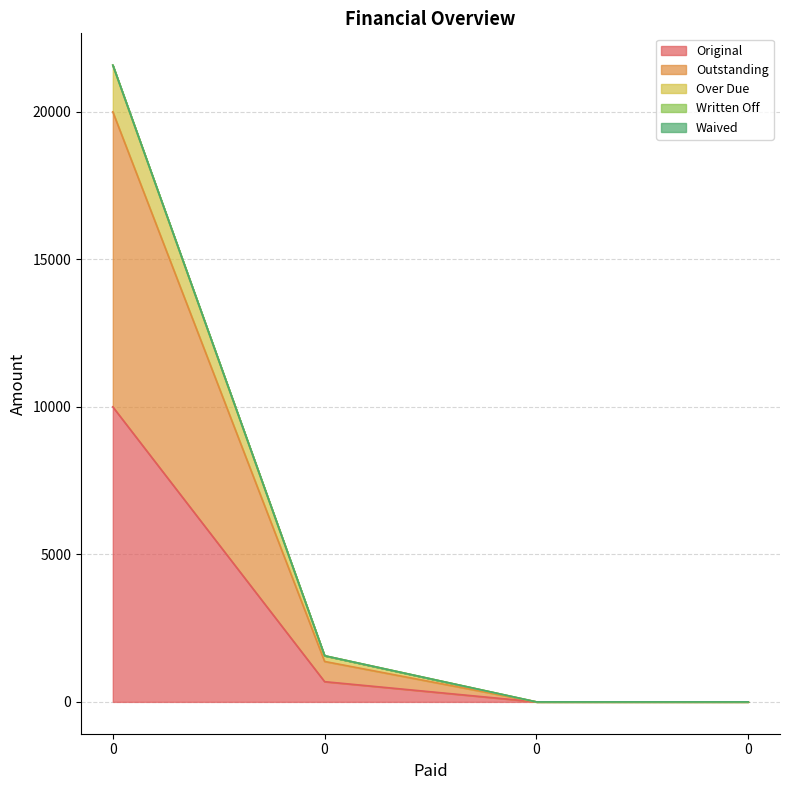

What is the sum of all Original values?

10685.1